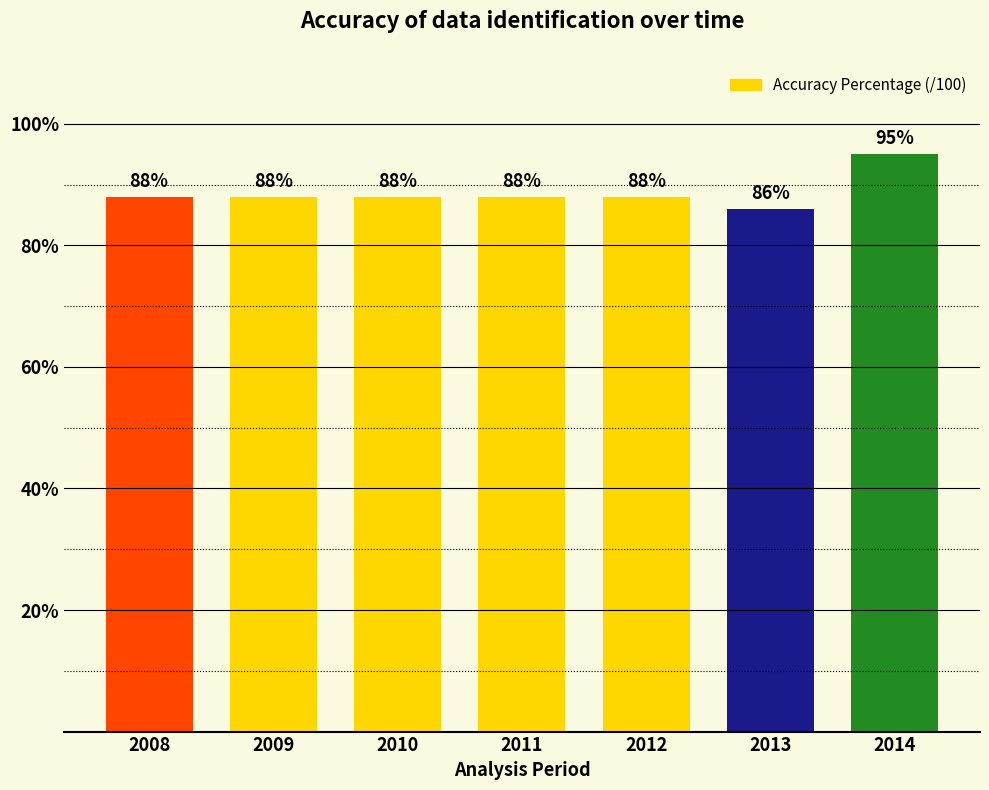

True or false: the data shows 0.6 at 2008.

False